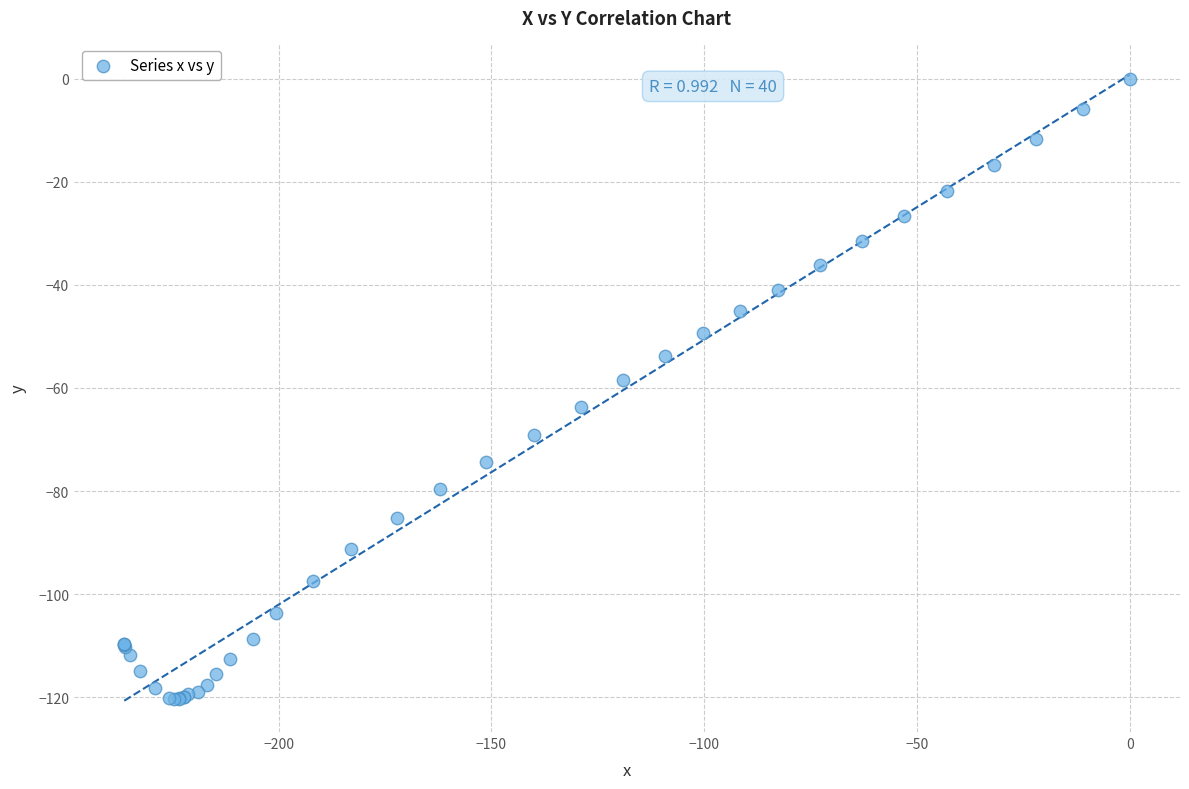

What Y value in the scatter plot is closest to -60?

-58.5